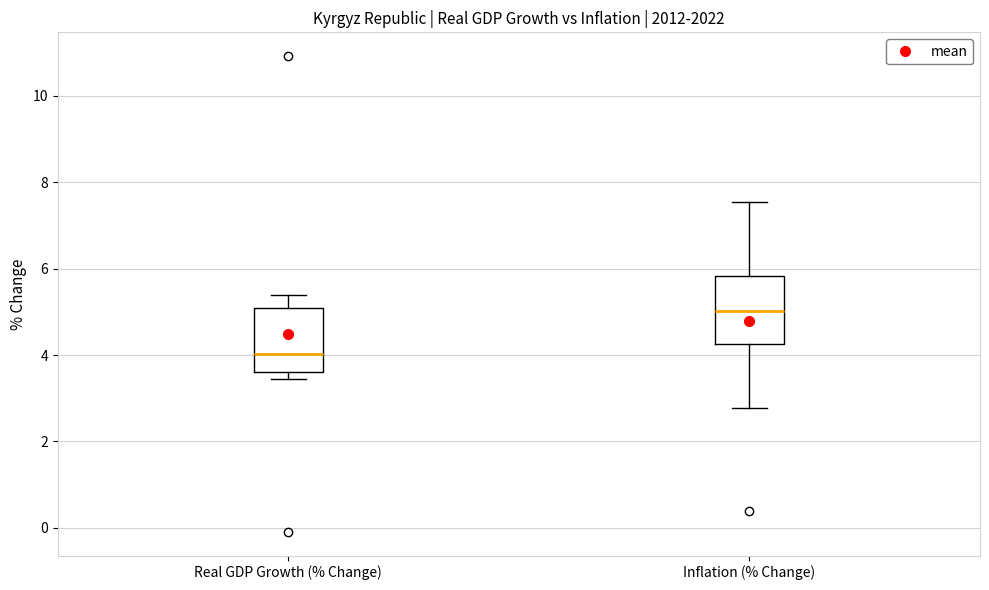

Which box has the highest median line?

Inflation (% Change)